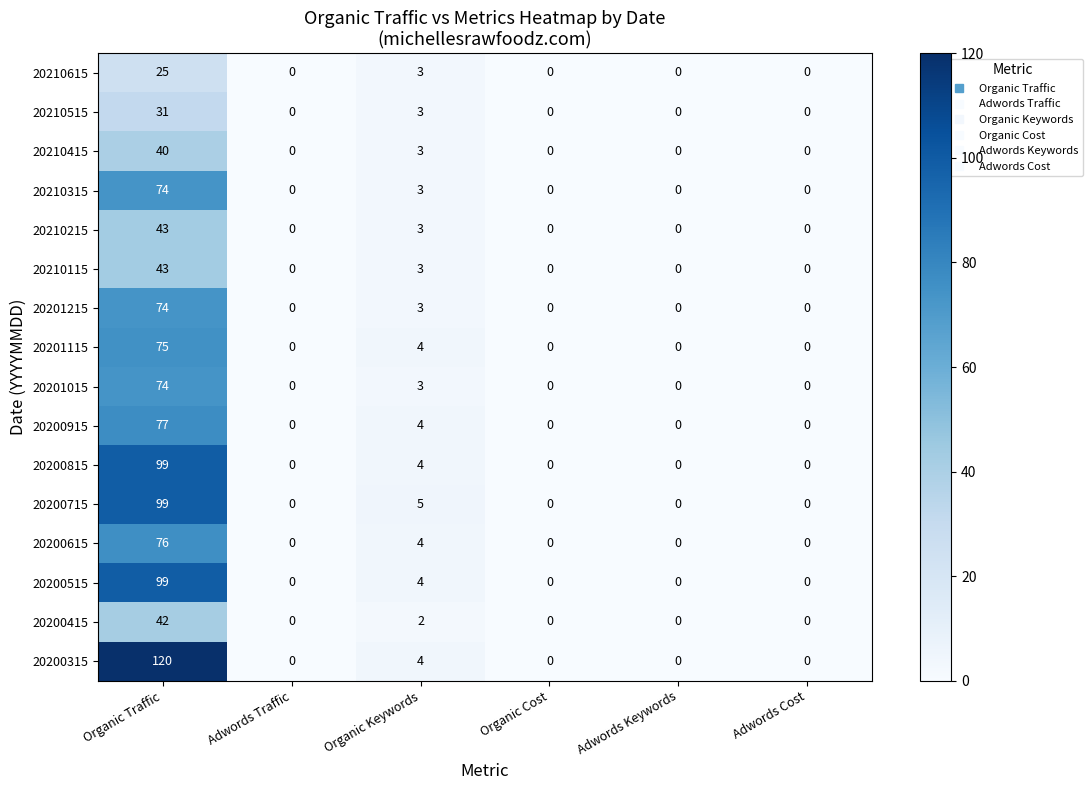

What is the sum of the 20201015 values at Adwords Traffic and Organic Keywords?

3